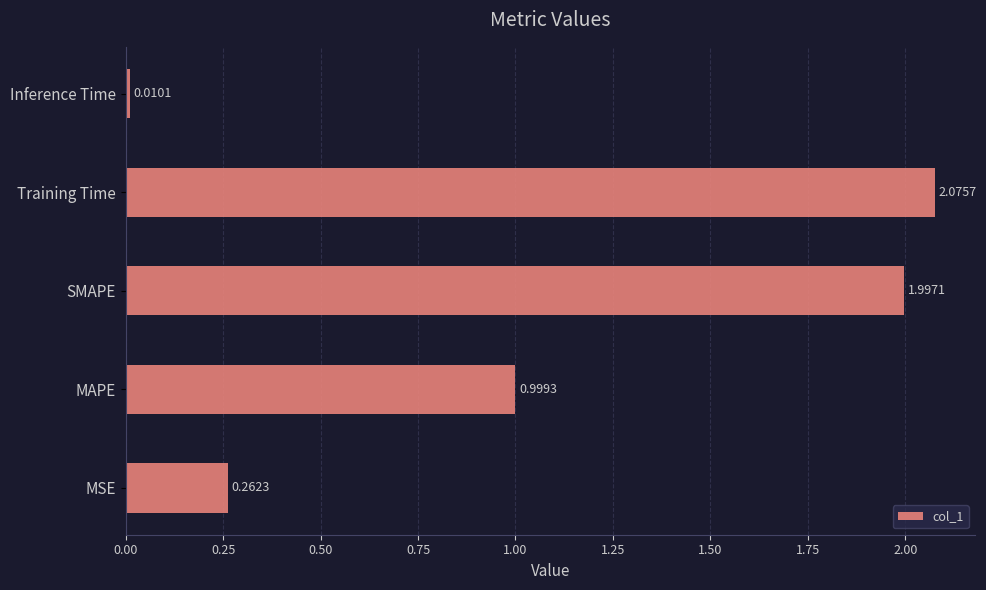

Which label corresponds to the smallest value in the chart?

Inference Time